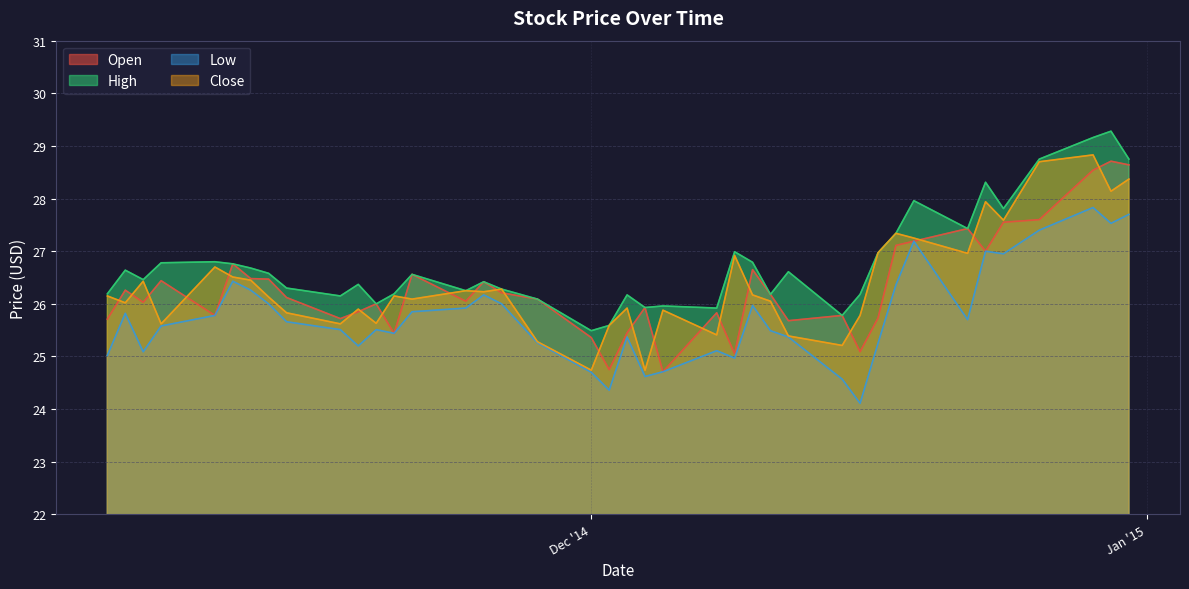

The Open series shows 27.2 at 2014-12-19. True or false?

True